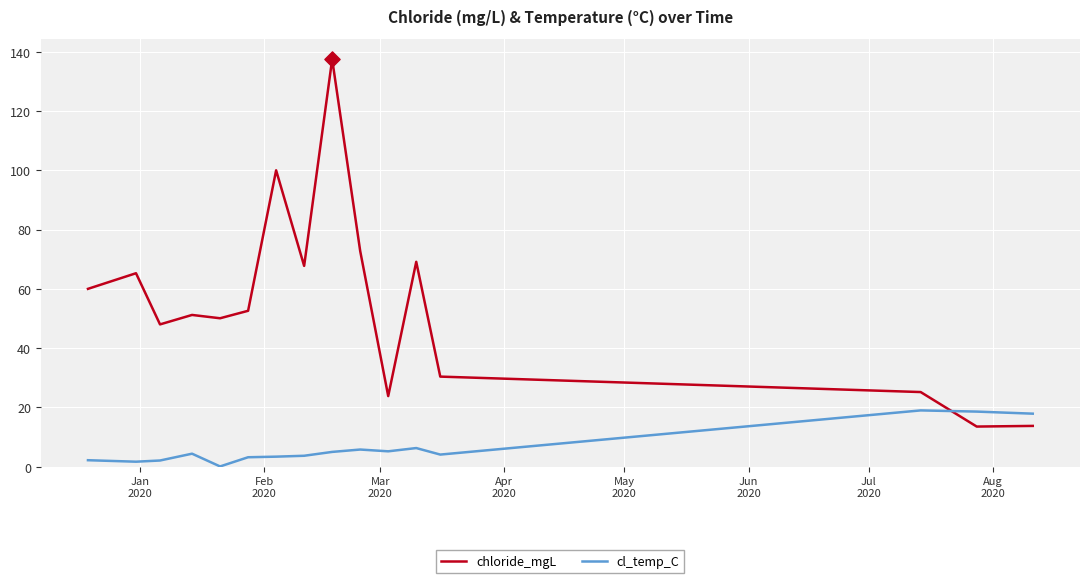

Which series has the largest range (max minus min)?

chloride_mgL